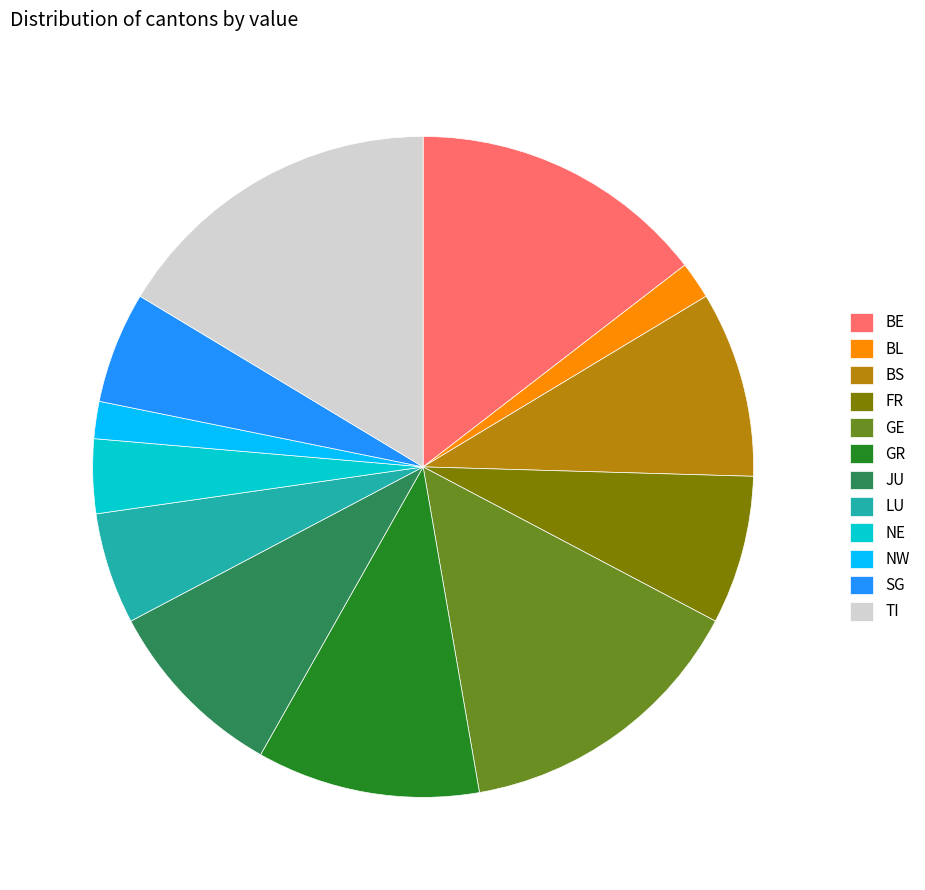

Does SG account for over 50% of the chart?

No